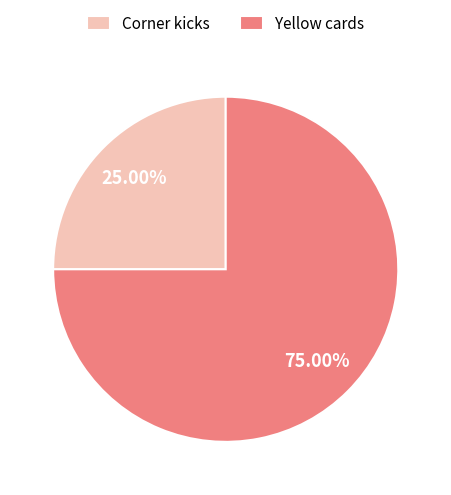

Does Yellow cards represent more than half of the total?

Yes